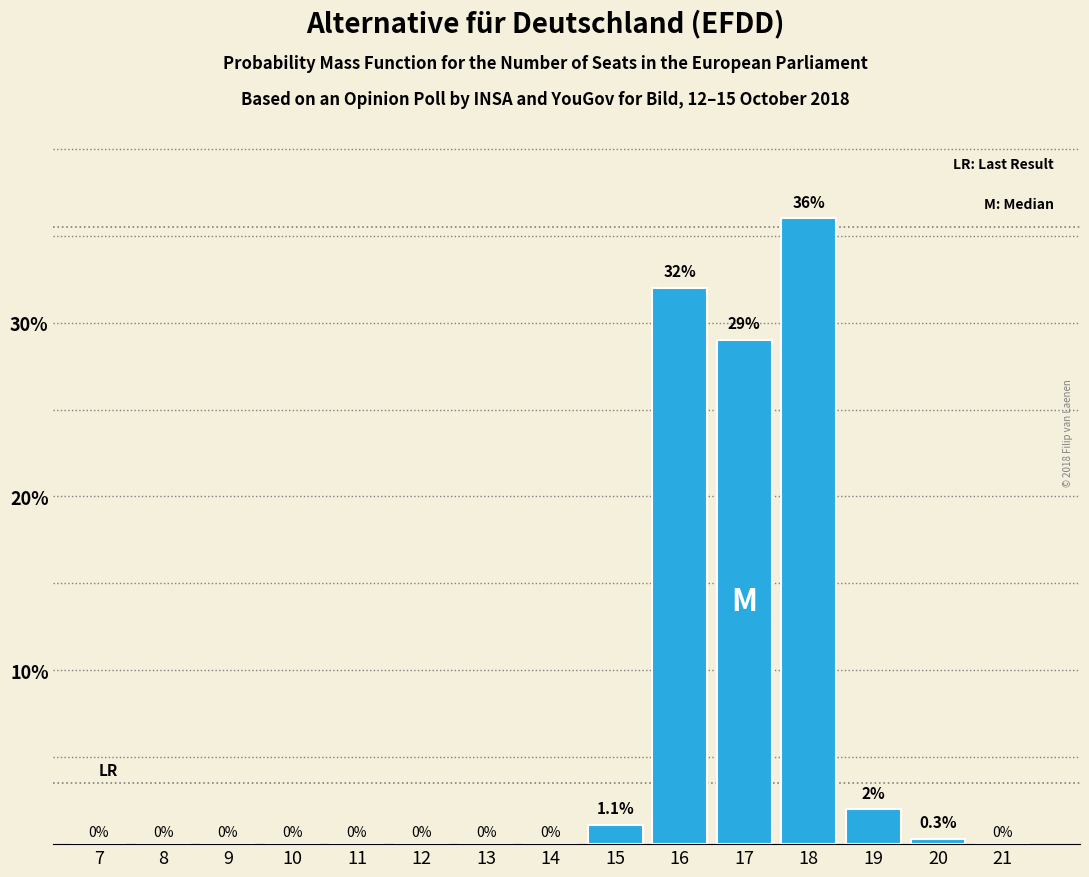

Reading right to left, list all the values displayed in this chart.

21=0.0	20=0.3	19=2.0	18=36.0	17=29.0	16=32.0	15=1.1	14=0.0	13=0.0	12=0.0	11=0.0	10=0.0	9=0.0	8=0.0	7=0.0